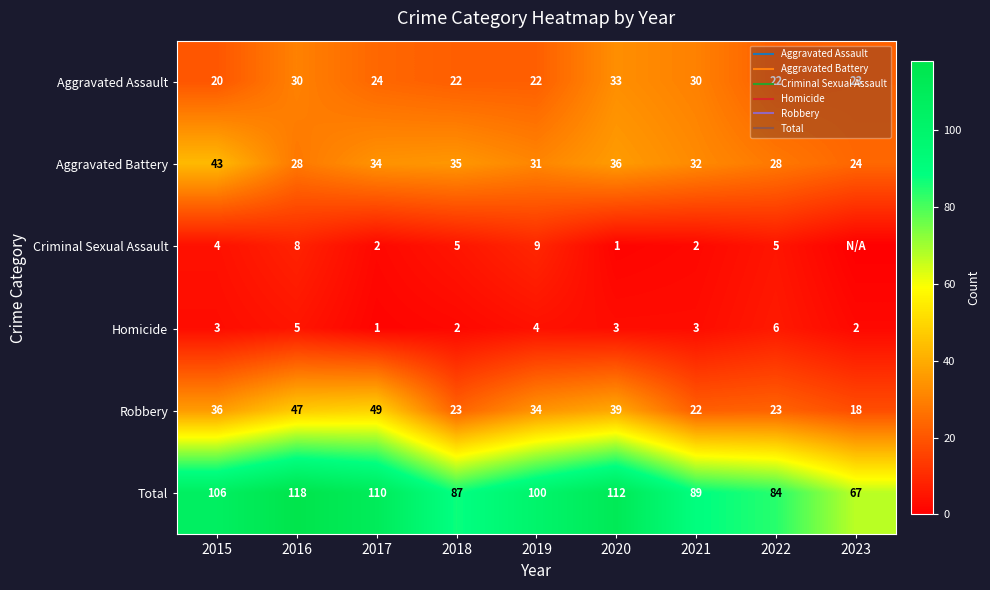

Which category has the lowest value across all series?

2023